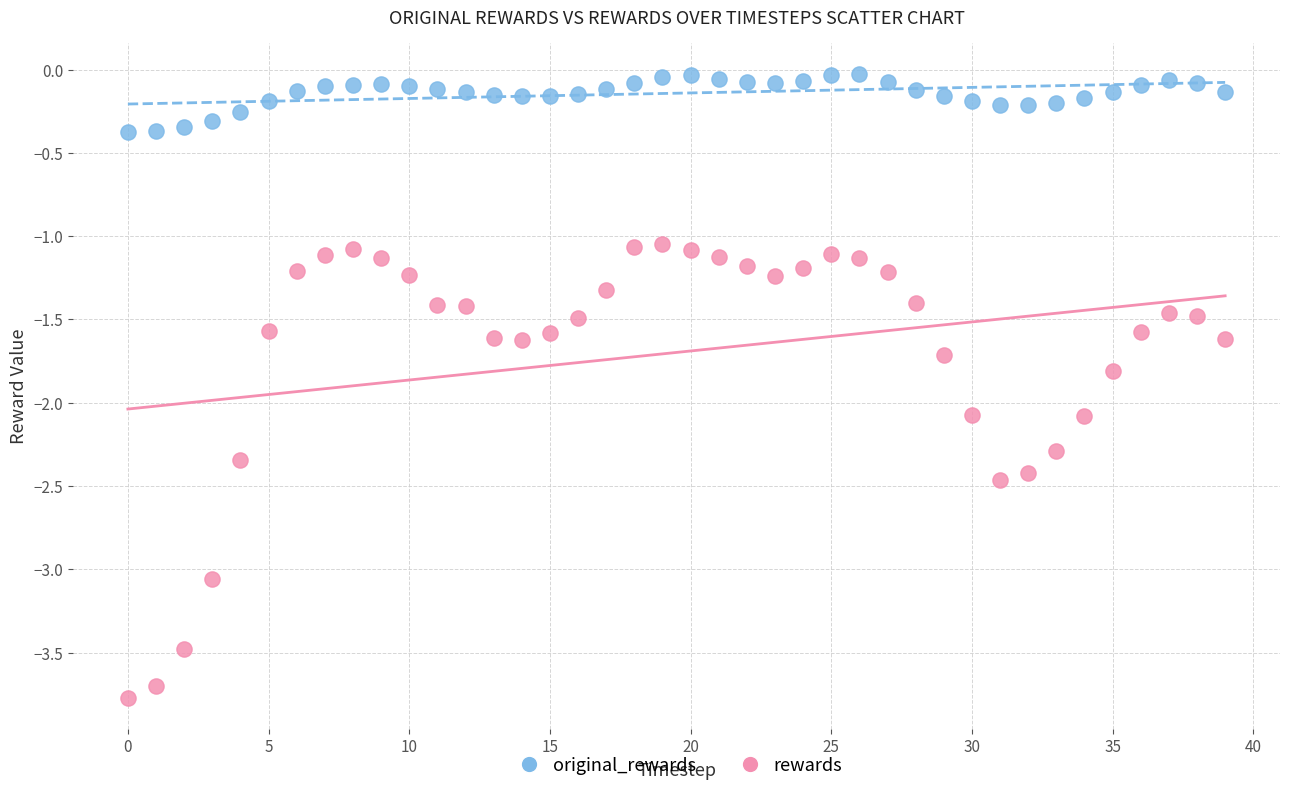

What are all the series names shown in the legend?

original_rewards, rewards